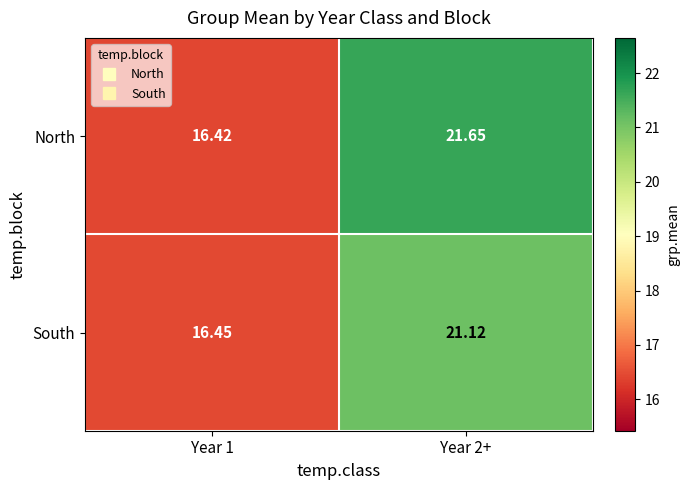

Rank the series by their maximum value, from highest to lowest.

North, South